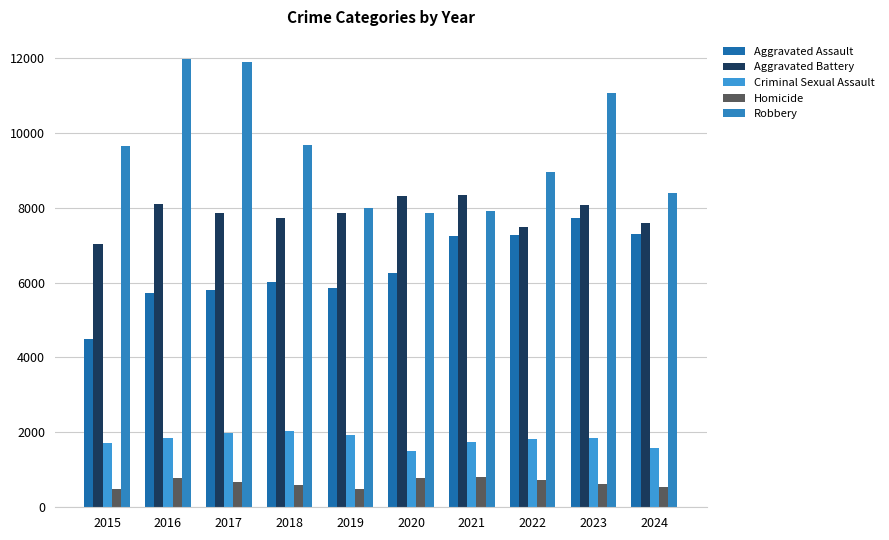

How many bars are there in total?

50